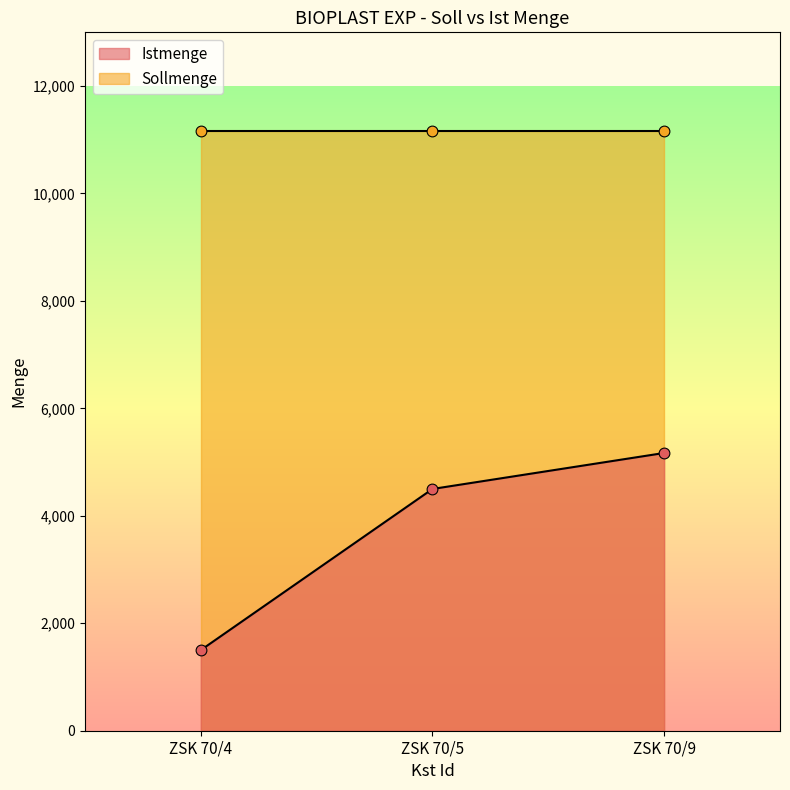

What is the change in value from ZSK 70/4 to ZSK 70/5?

+3000